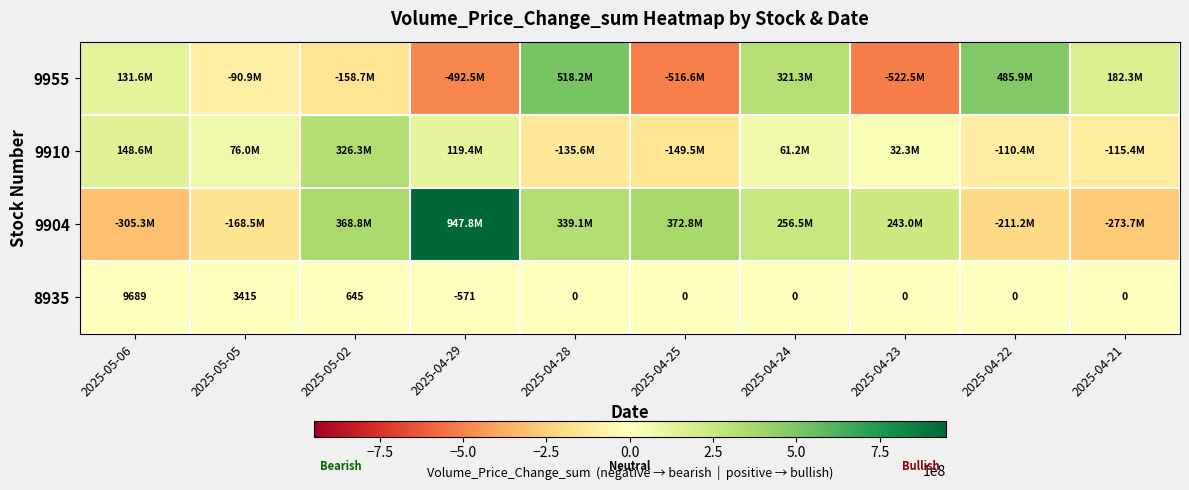

What is the sum of the 8935 values at 2025-04-24 and 2025-04-29?

-571